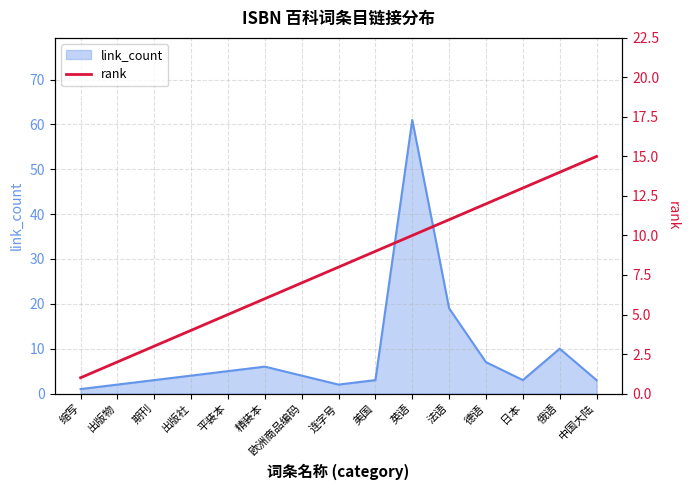

Is it true that link_count equals 19 at 法语?

True